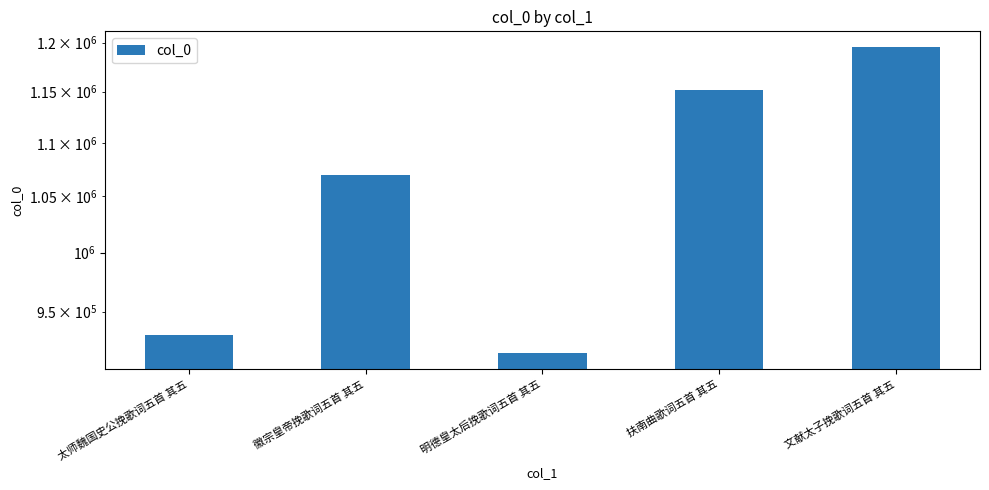

Reading left to right, transcribe all the data shown in this chart.

930929	1069851	916198	1151946	1195903